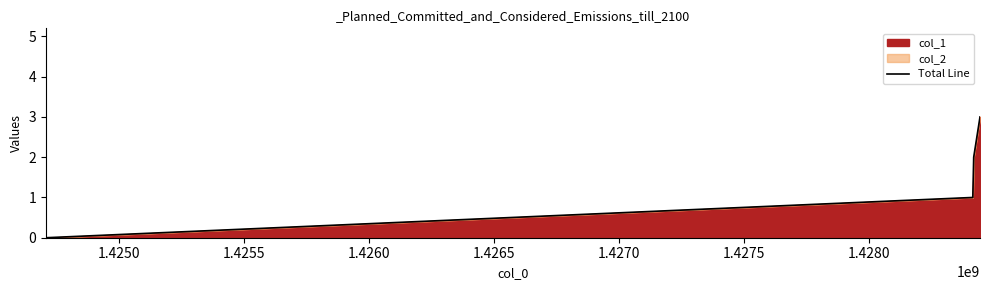

True or false: there are more than 0 points higher than both neighbors.

False